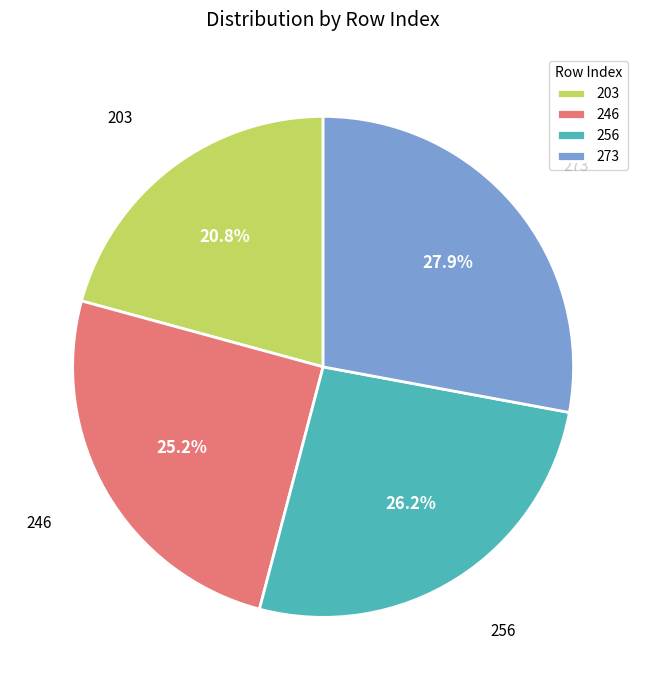

Combined, do 256 and 273 account for over 50%?

Yes